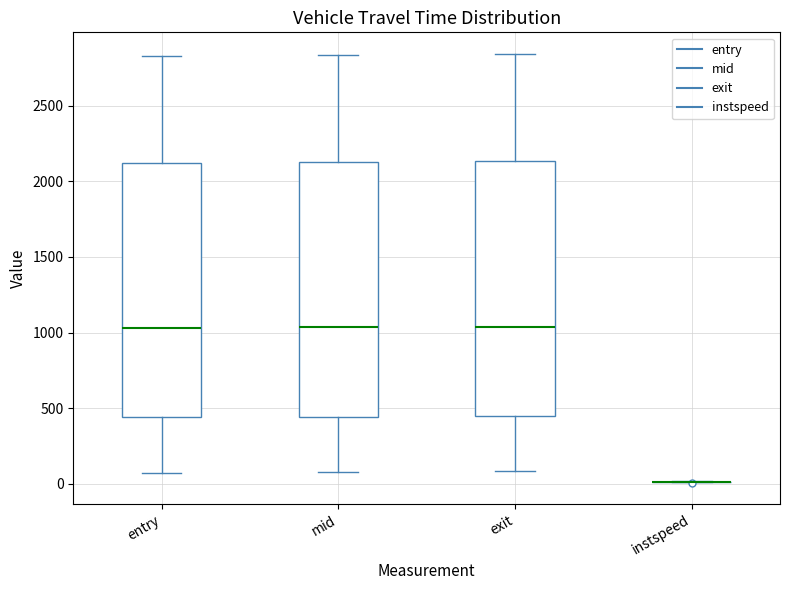

Reading left to right, read every box against the y-axis: the position of its median line, the range the box covers, and the ends of its whiskers. The values are not printed on the chart, so give them approximately, as read against the axis.

entry: median 1050, box 450 to 2100, whiskers 50 to 2850
mid: median 1050, box 450 to 2150, whiskers 100 to 2850
exit: median 1050, box 450 to 2150, whiskers 100 to 2850
instspeed: box collapsed to a line at 0, whiskers 0 to 0